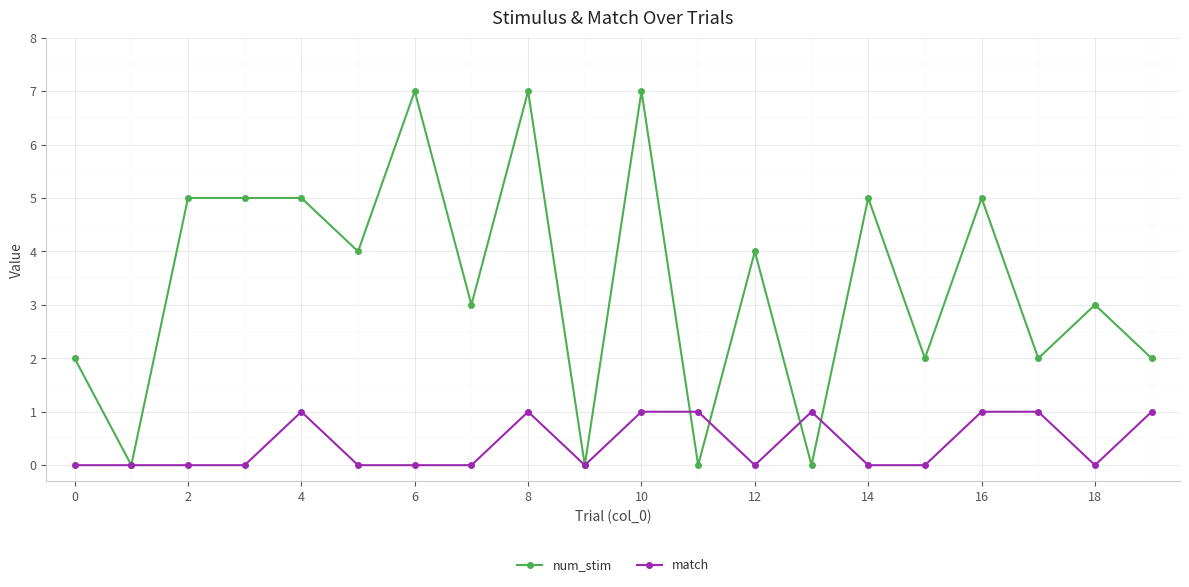

What is the sum of all match values?

8